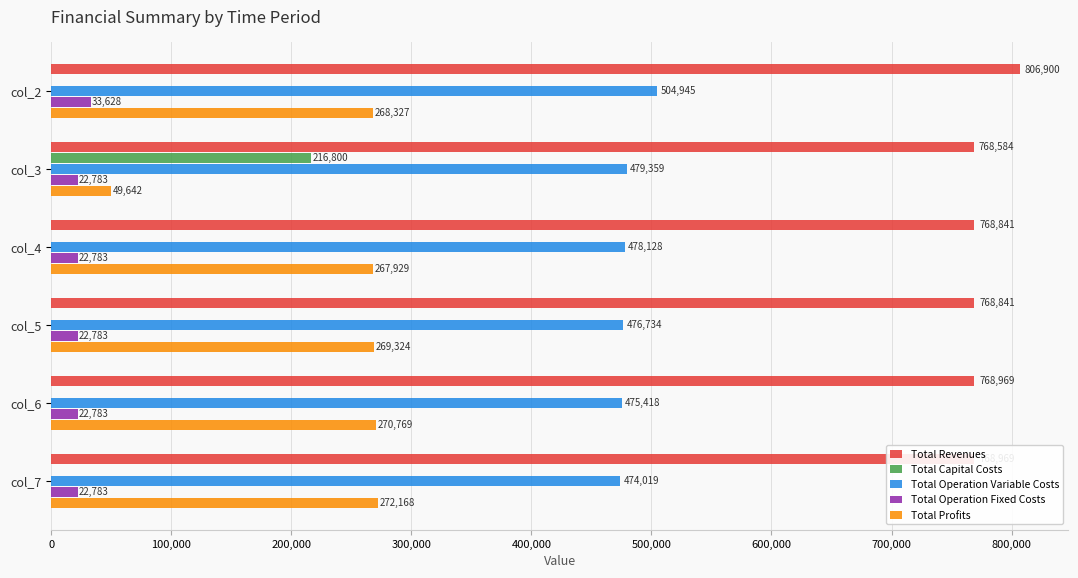

At which label does Total Capital Costs reach its peak?

col_3